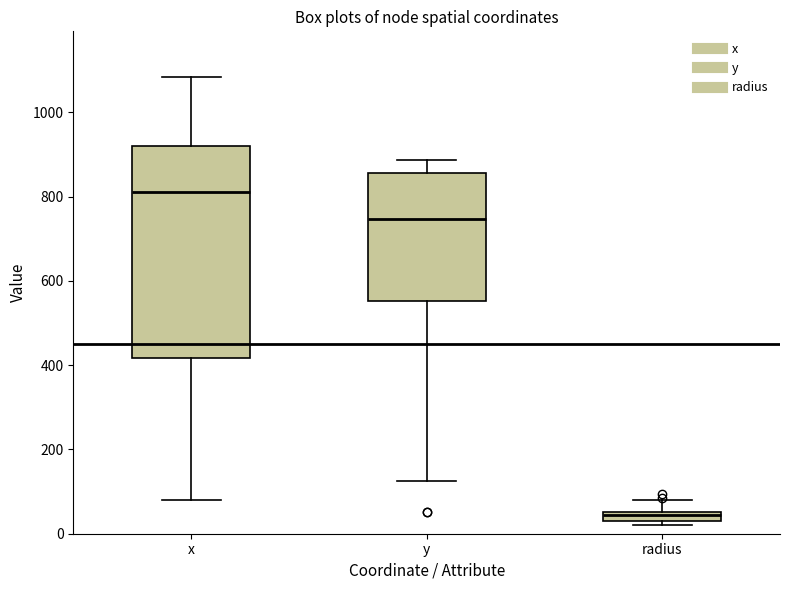

Comparing the boxes themselves (not the whiskers), which one is the tallest?

x